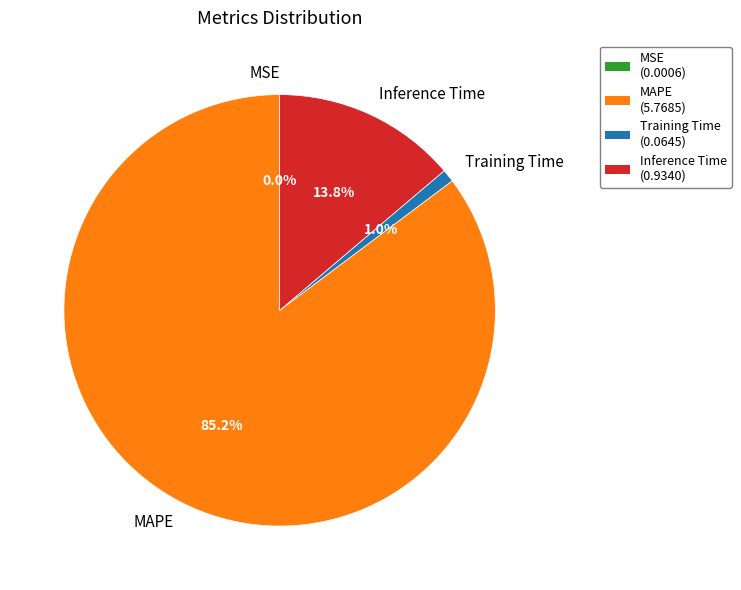

Which category has the biggest portion of the pie?

MAPE